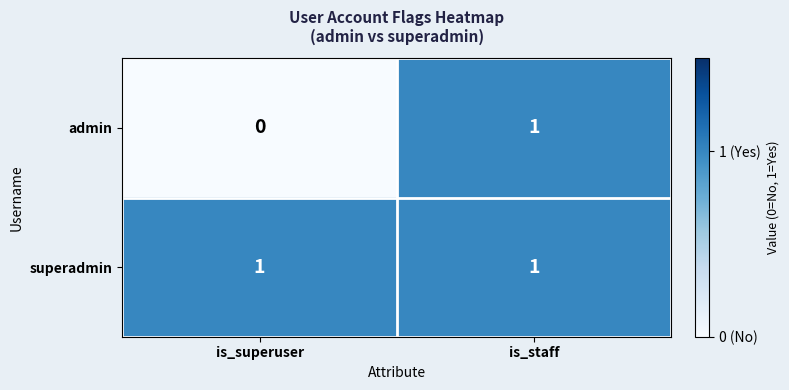

Which series has the largest total across all categories?

superadmin